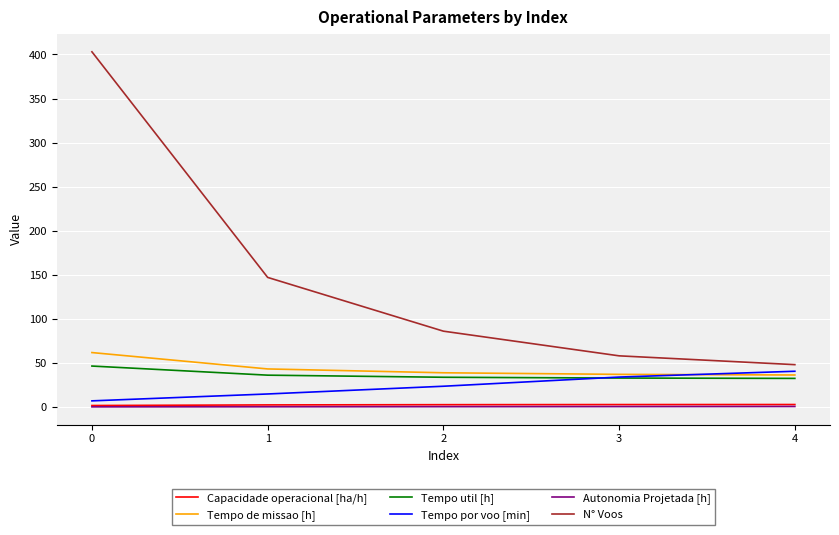

The Autonomia Projetada [h] series shows 0.3 at 2. True or false?

True